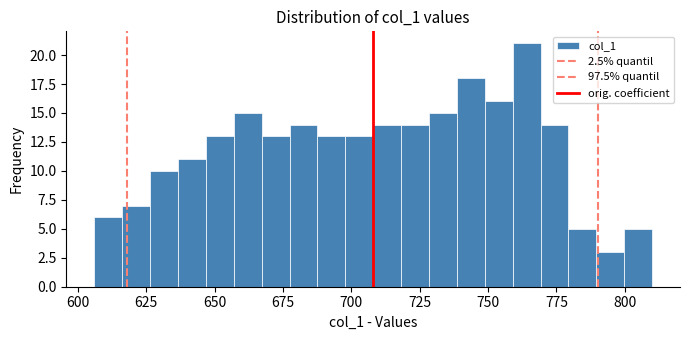

Read against the x-axis, roughly where is the centre of the tallest bar?

765